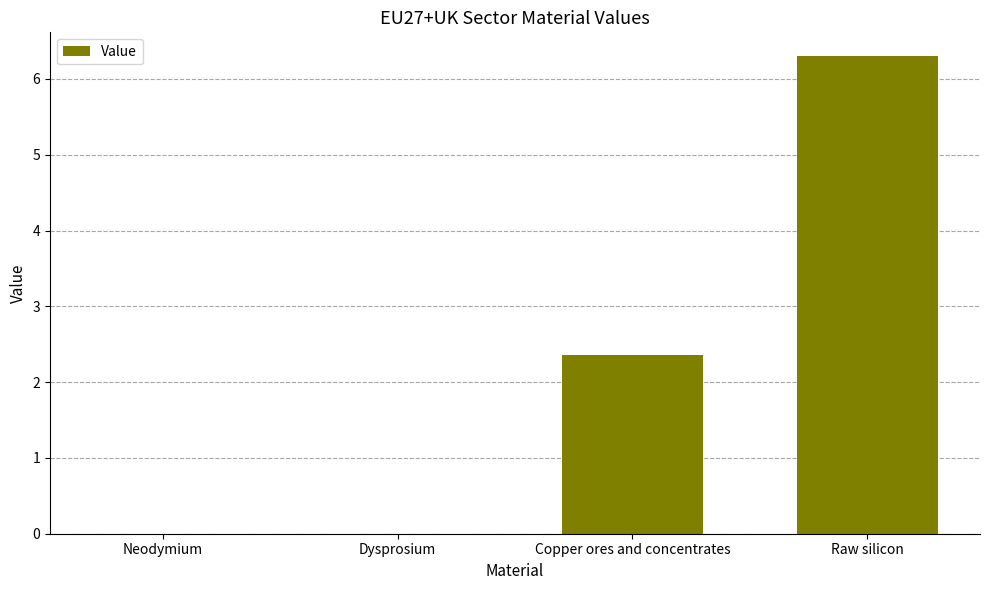

The chart shows a value of 8.5 at Raw silicon. True or false?

False